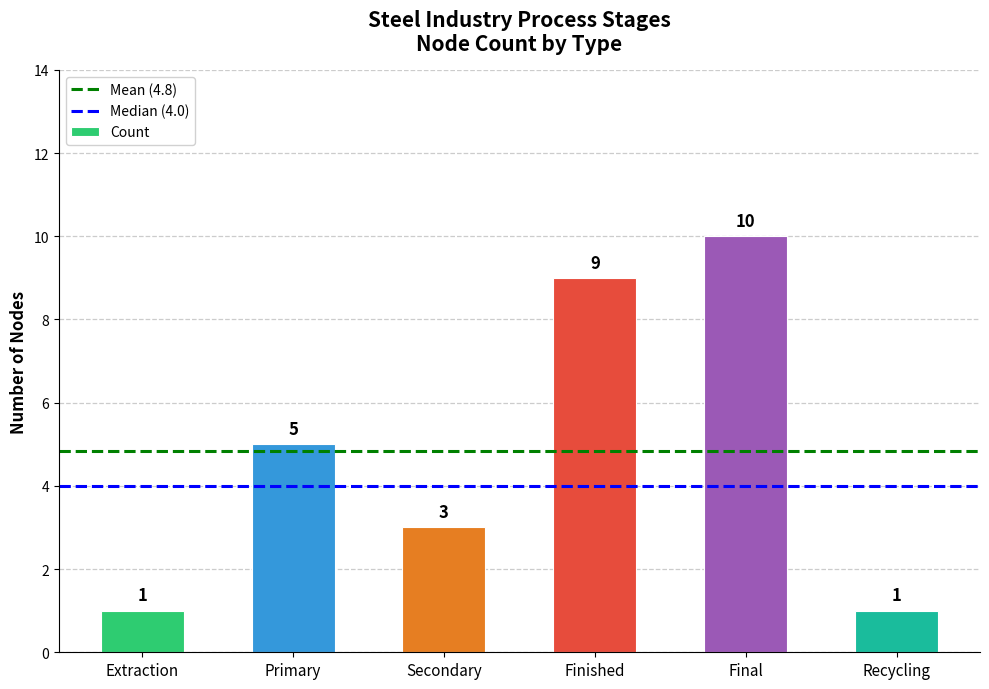

What is the sum of the values at Secondary and Recycling?

4